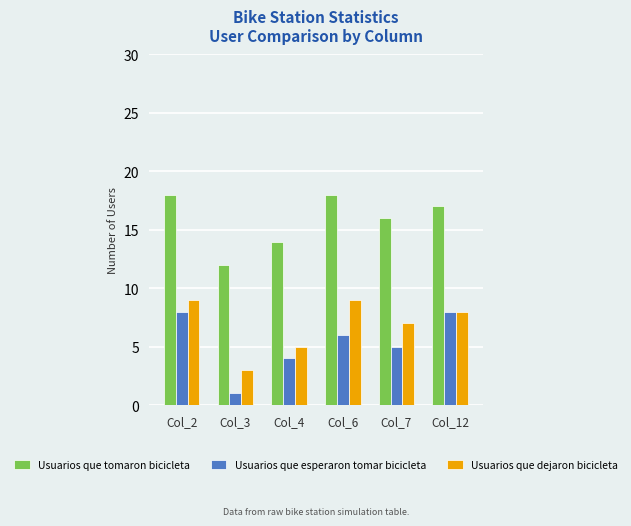

The Usuarios que esperaron tomar bicicleta series shows 8 at Col_12. True or false?

True